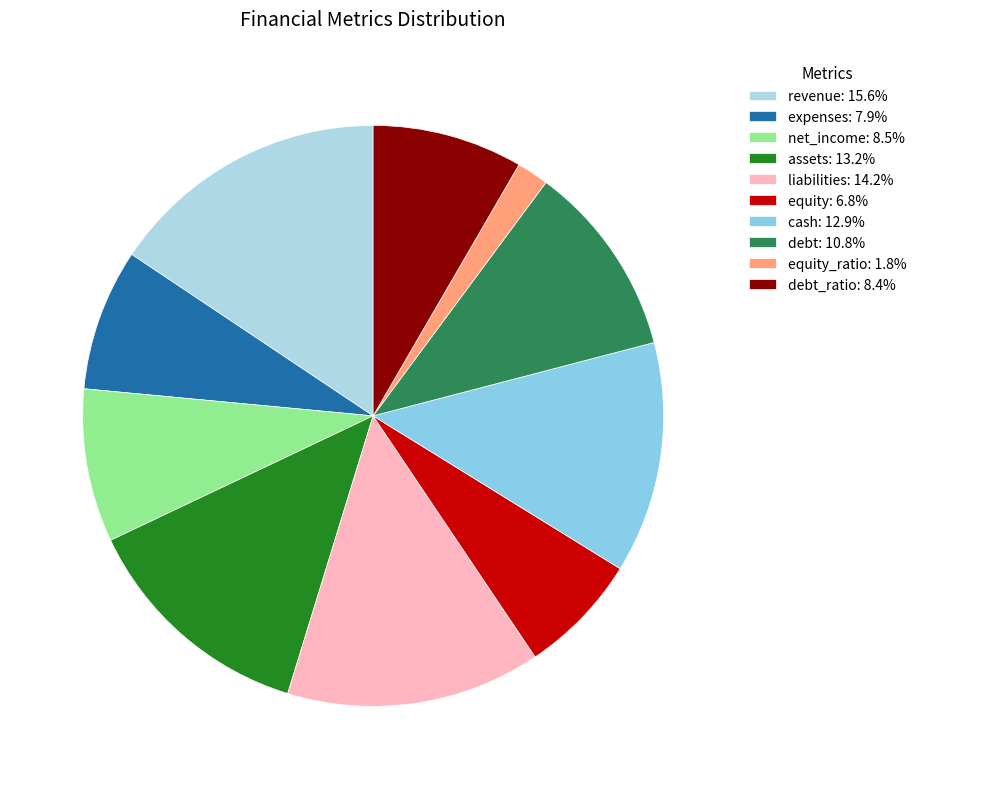

Count the number of slices in the pie.

10